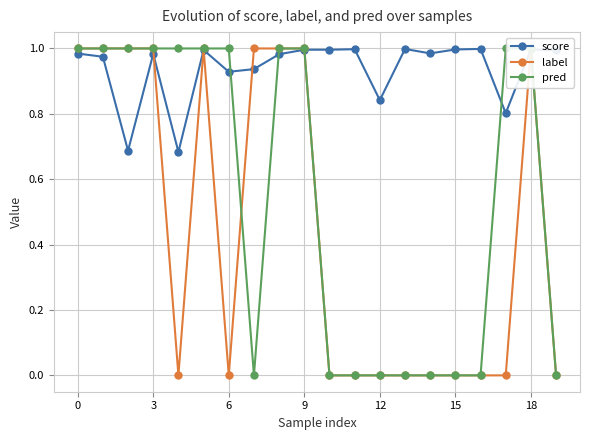

Which series has the largest total across all categories?

score